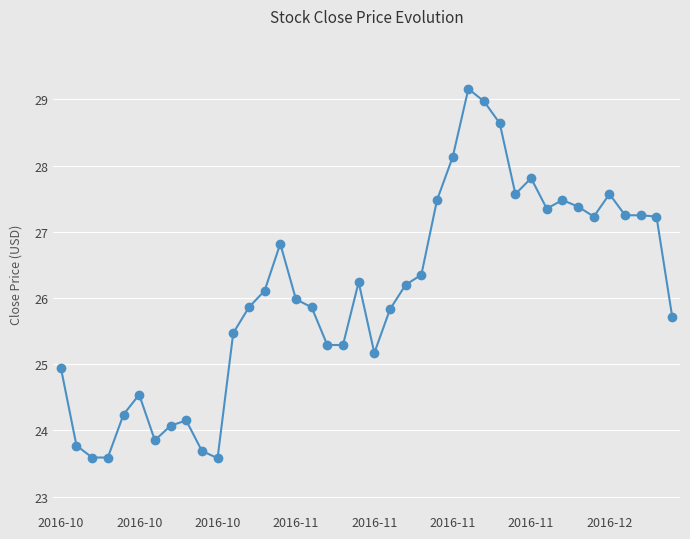

What is the sum of all values?

1042.7